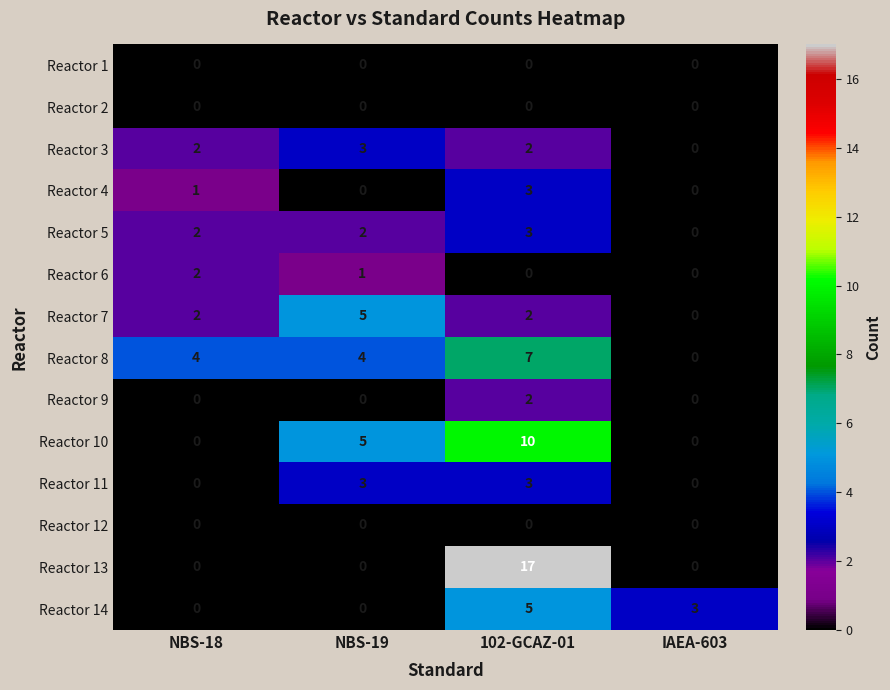

Is it true that Reactor 7 equals -2 at IAEA-603?

False